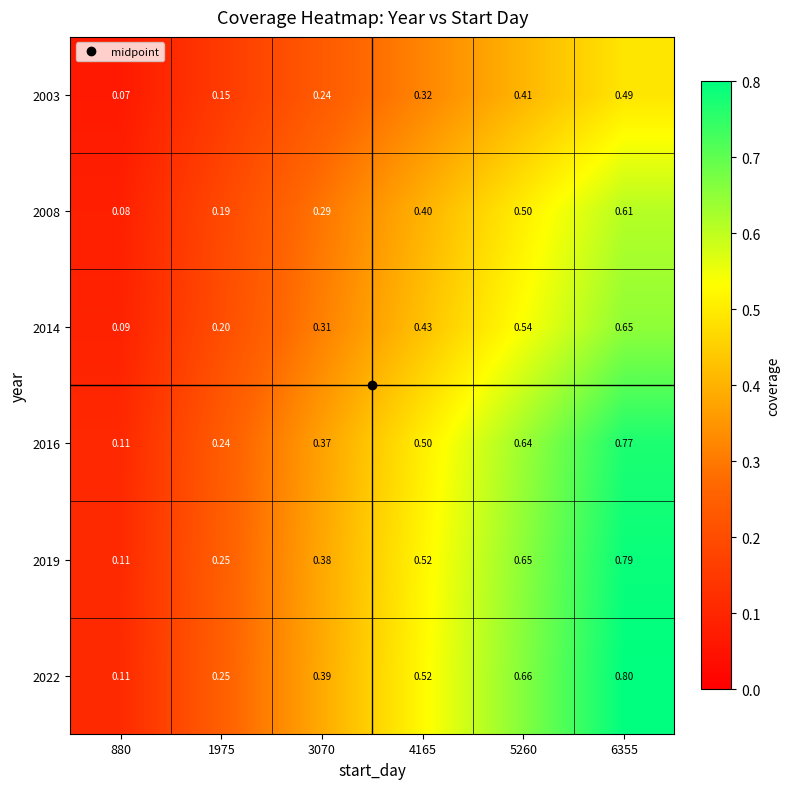

Which series changed the most between 880 and 3070?

2022